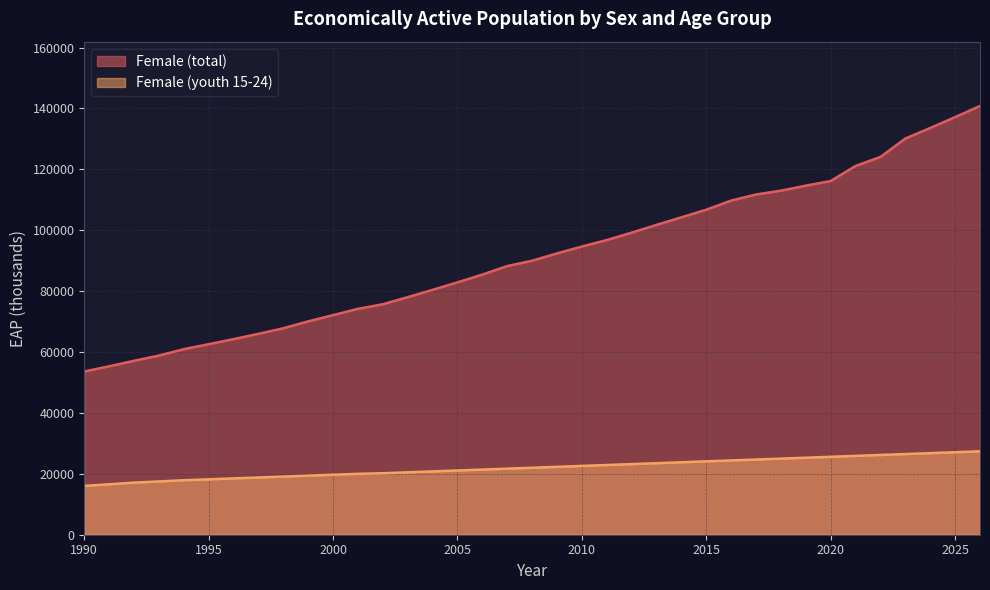

True or false: Female (youth 15-24) has more than 2 interior local peaks.

False